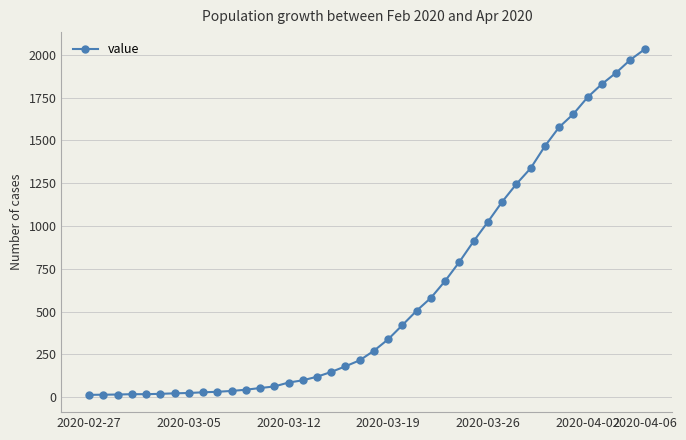

What is the difference between the second highest and second lowest values?

1957